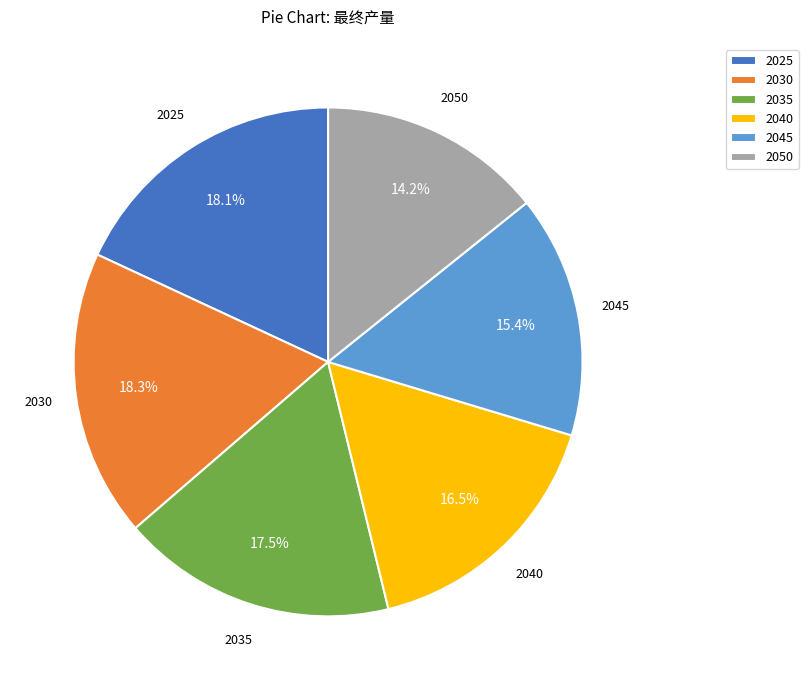

Which slice is the smallest?

2050